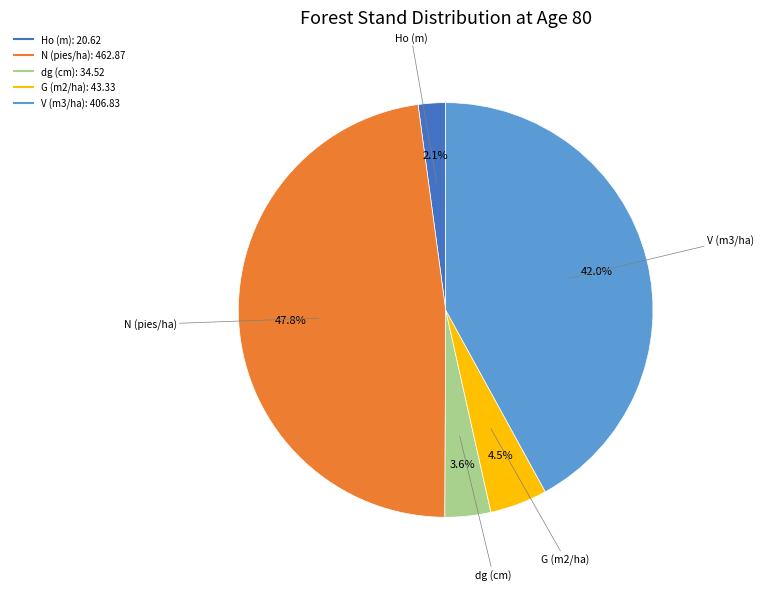

The V (m3/ha) slice represents 42% of the pie. True or false?

True